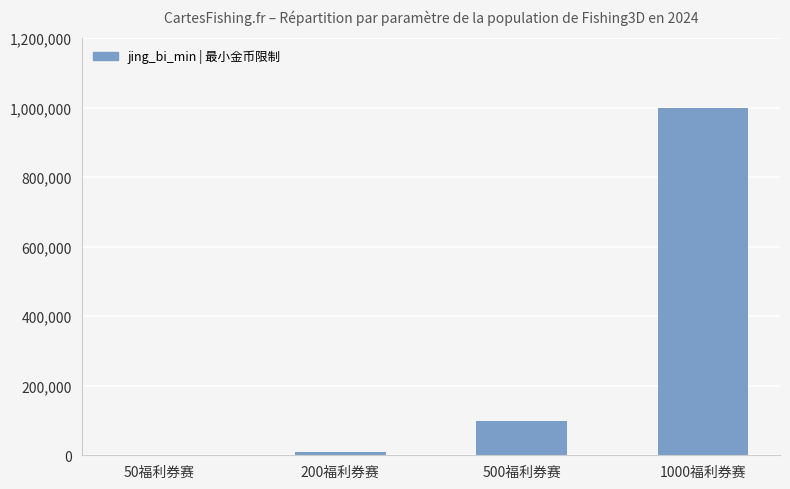

Where is the data nearest to the value 500500?

500福利券赛